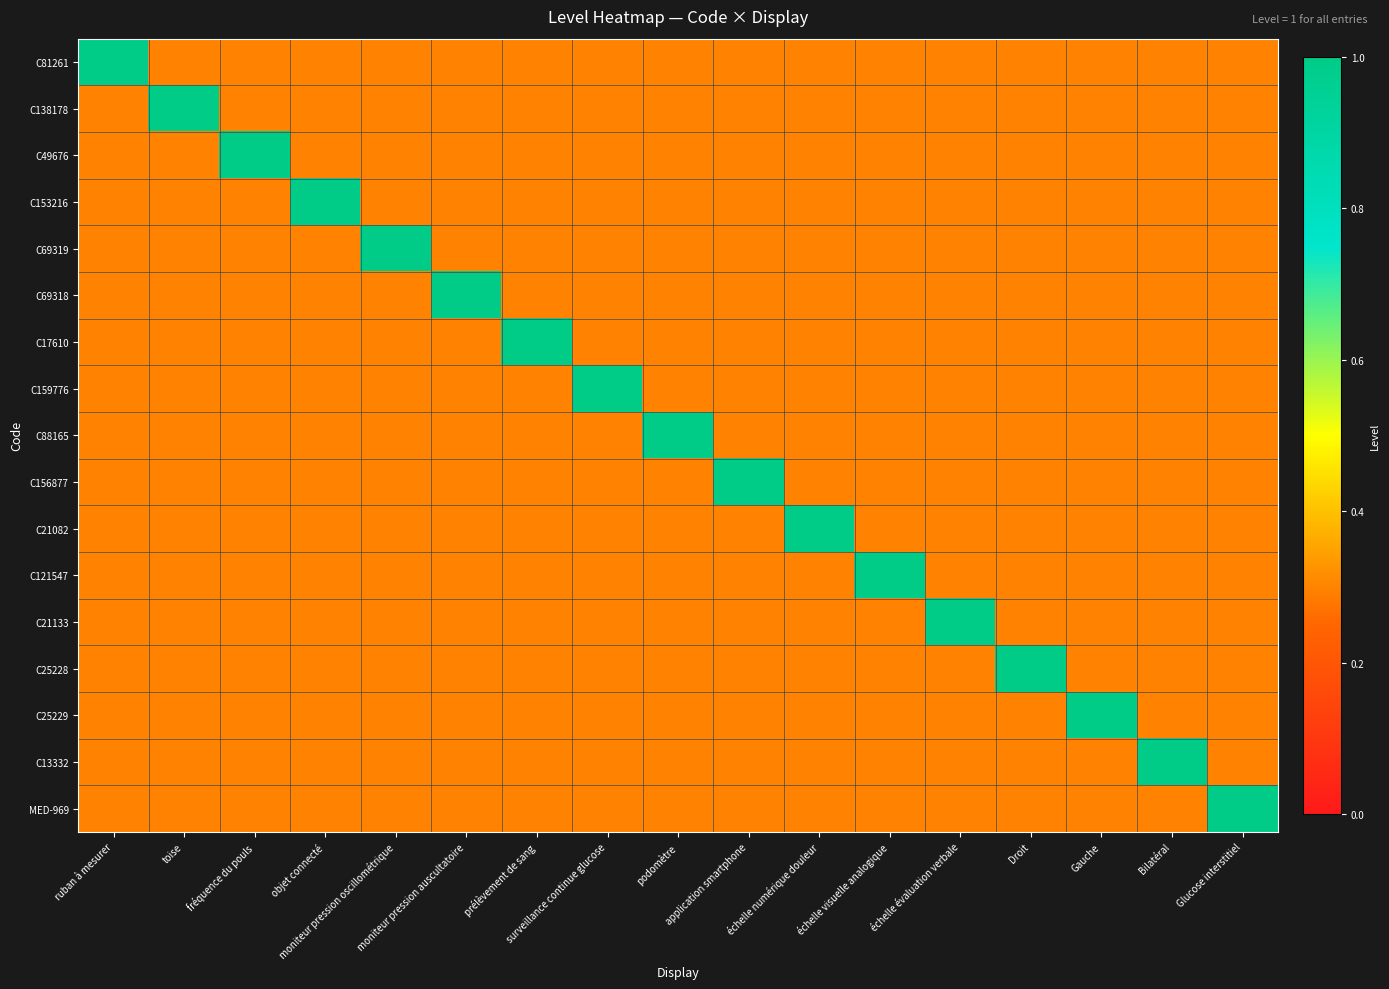

Rank the series by their maximum value, from highest to lowest.

C81261, C138178, C49676, C153216, C69319, C69318, C17610, C159776, C88165, C156877, C21082, C121547, C21133, C25228, C25229, C13332, MED-969